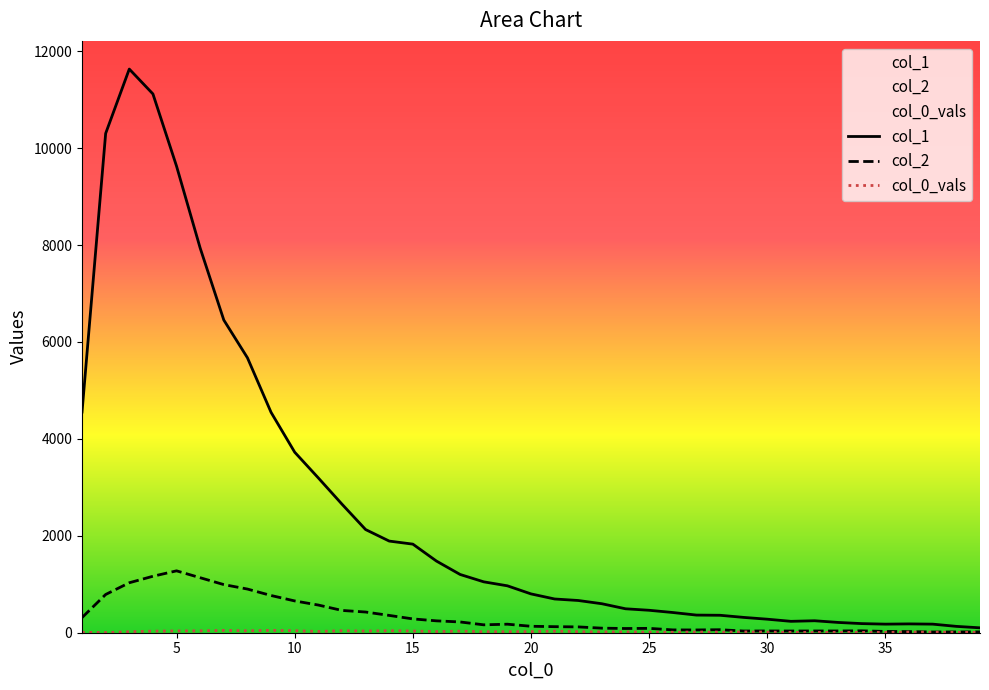

What is the greatest value displayed?

11631